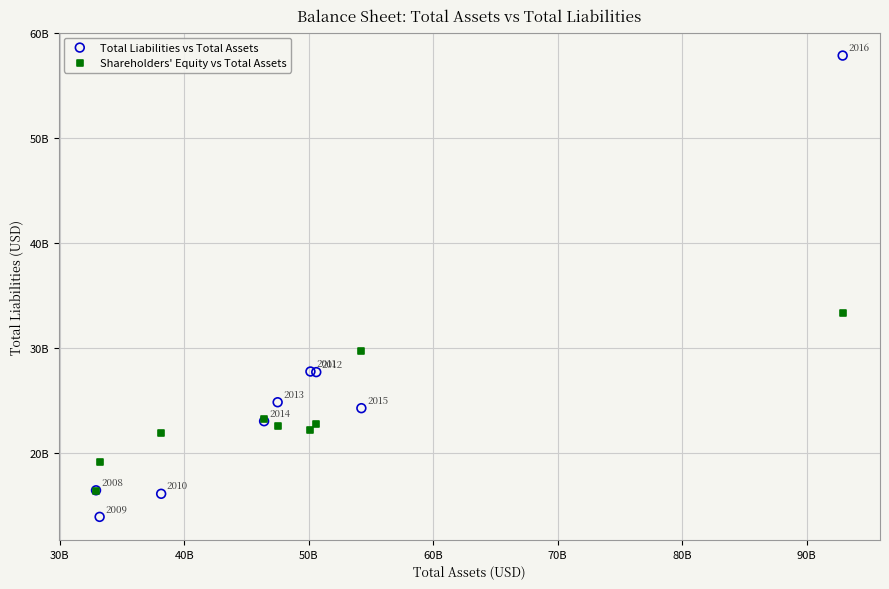

What are all the series names shown in the legend?

Total Liabilities vs Total Assets, Shareholders' Equity vs Total Assets